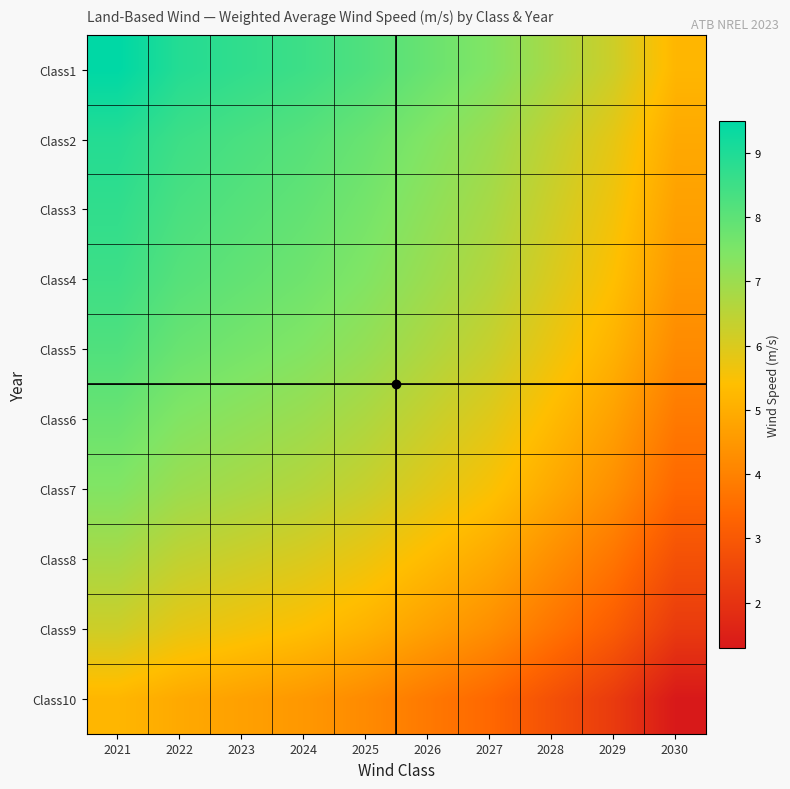

What is the total value across all series at 2021?

77.2